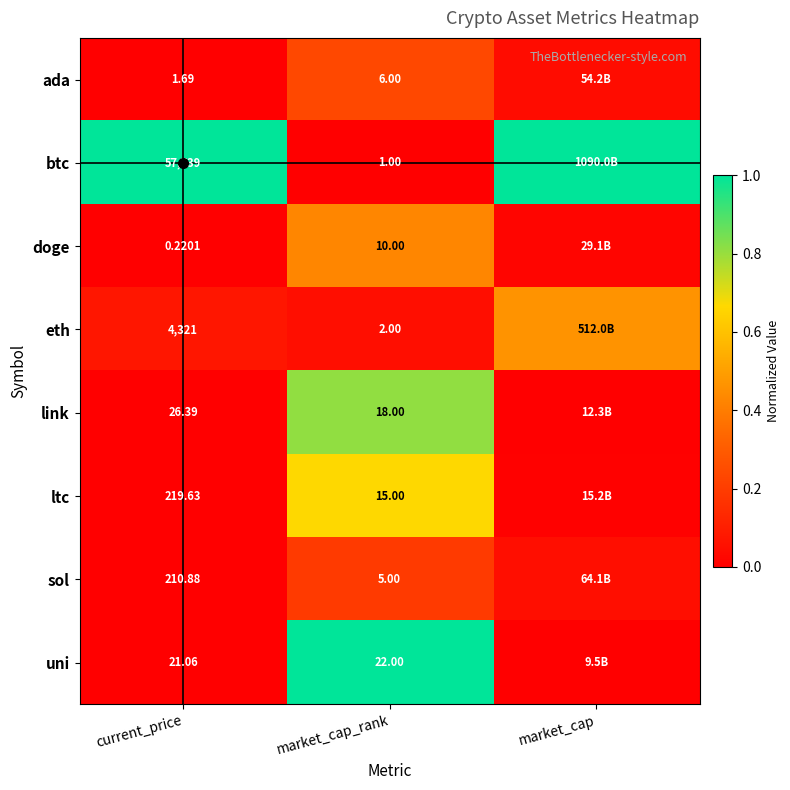

Is the value of btc at market_cap_rank greater than the value of link at current_price?

No